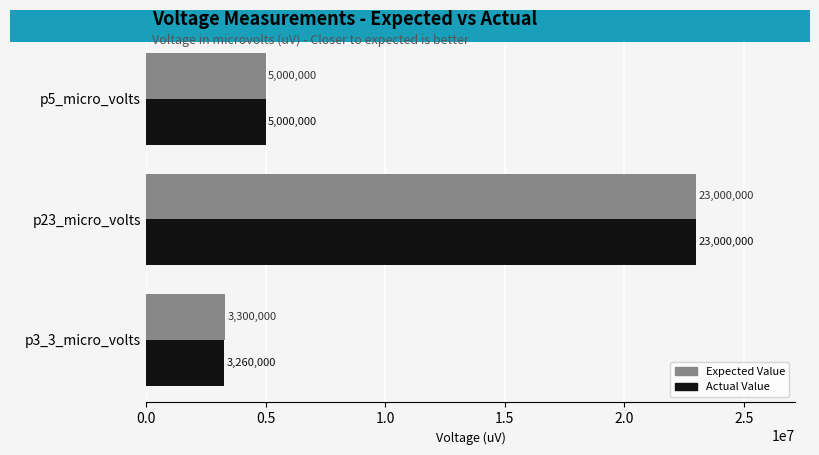

The Expected Value series shows 5000000 at p5_micro_volts. True or false?

True